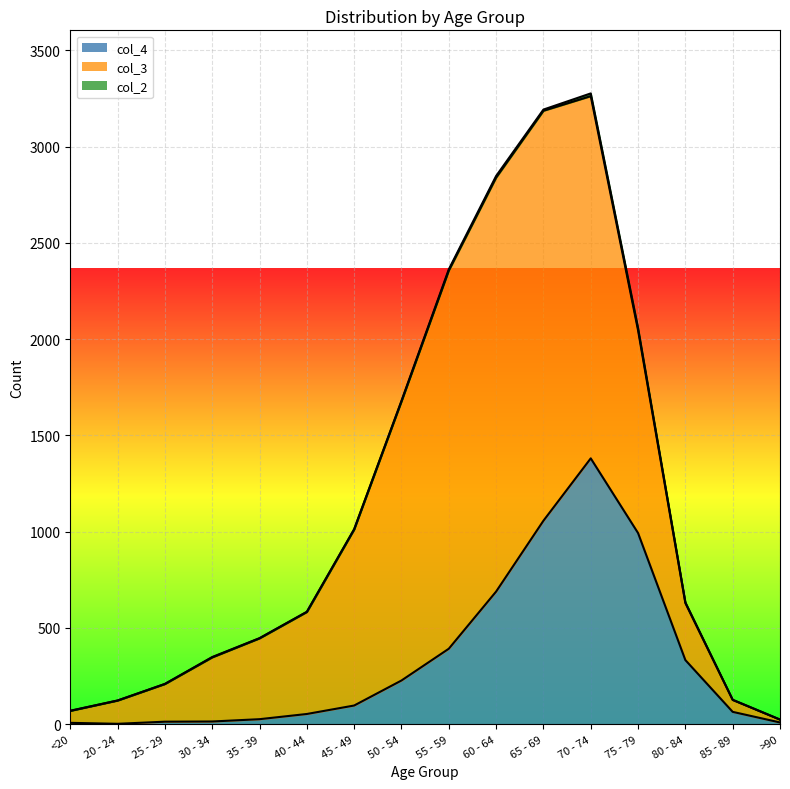

The value of col_4 at 30 - 34 is 14. True or false?

True